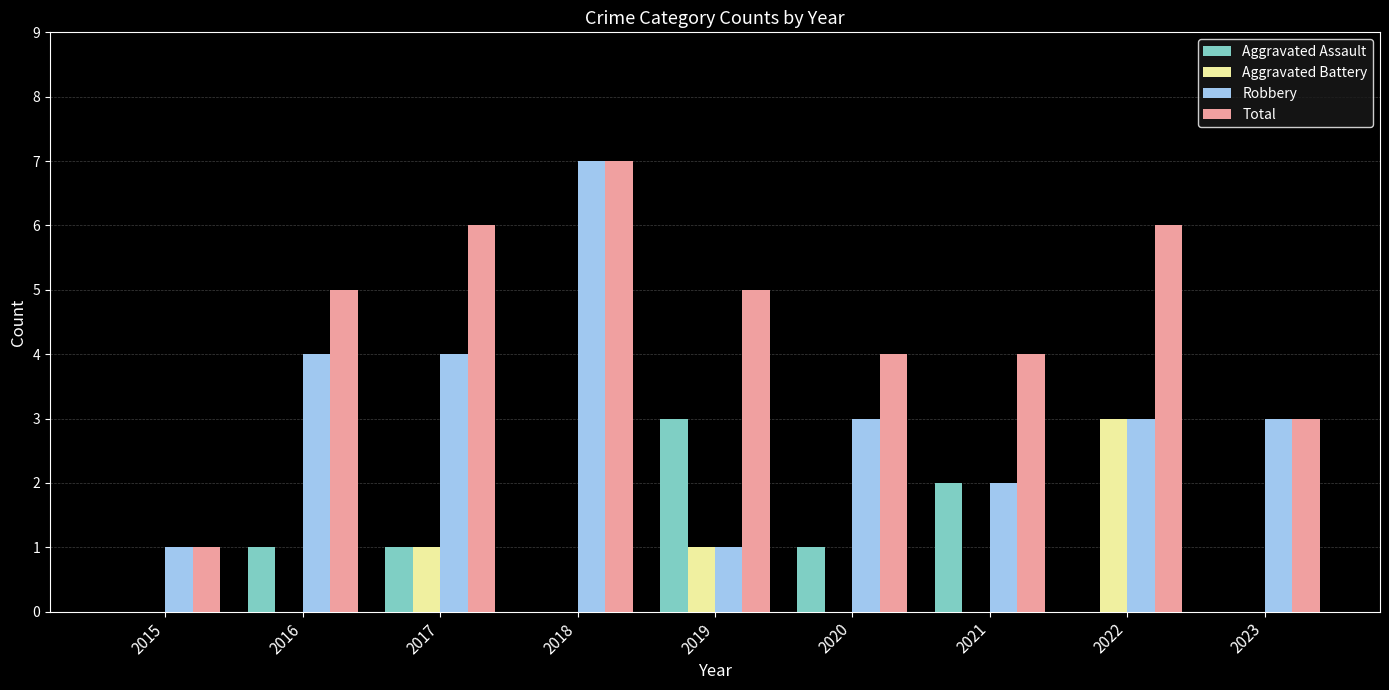

What is the sum of all Total values?

41